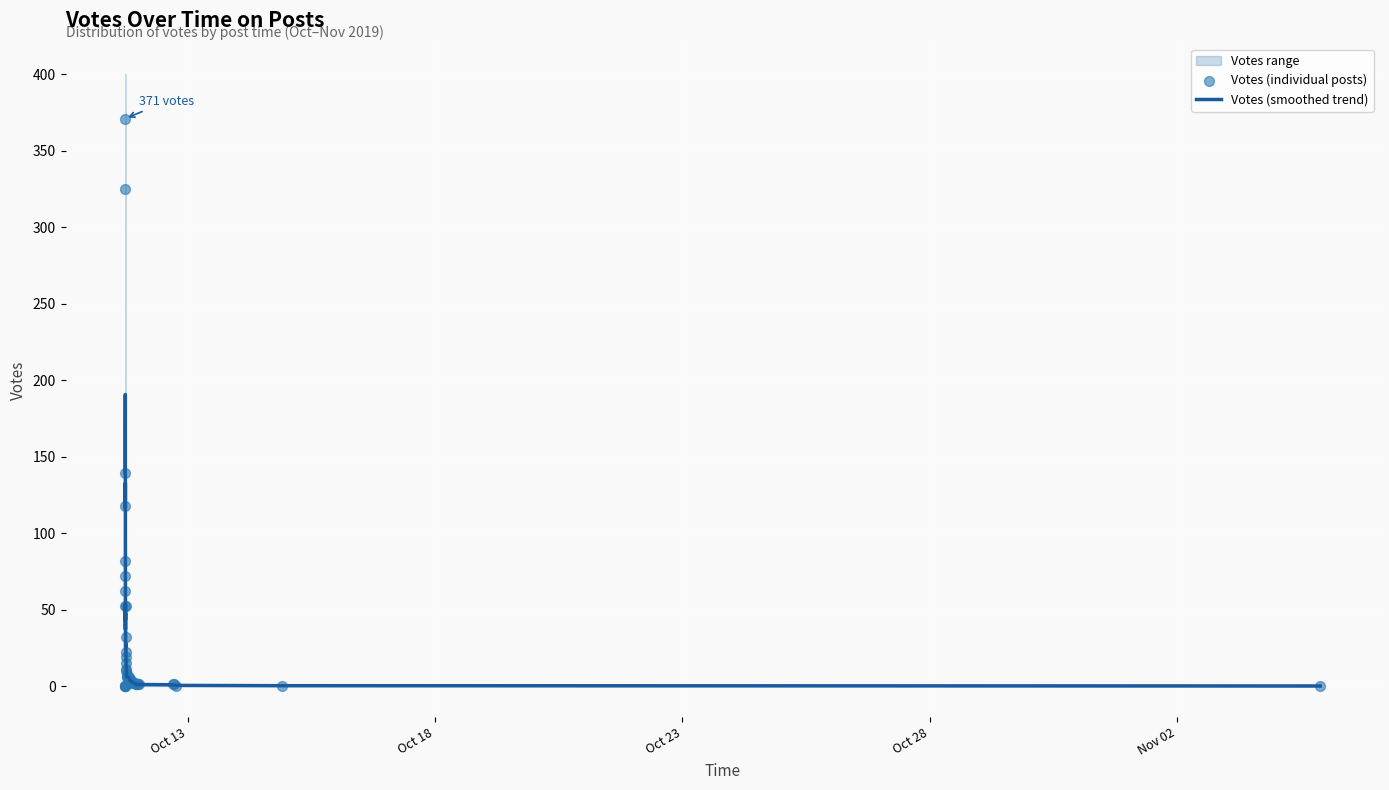

Which series reaches the minimum Y coordinate?

Votes (smoothed trend)